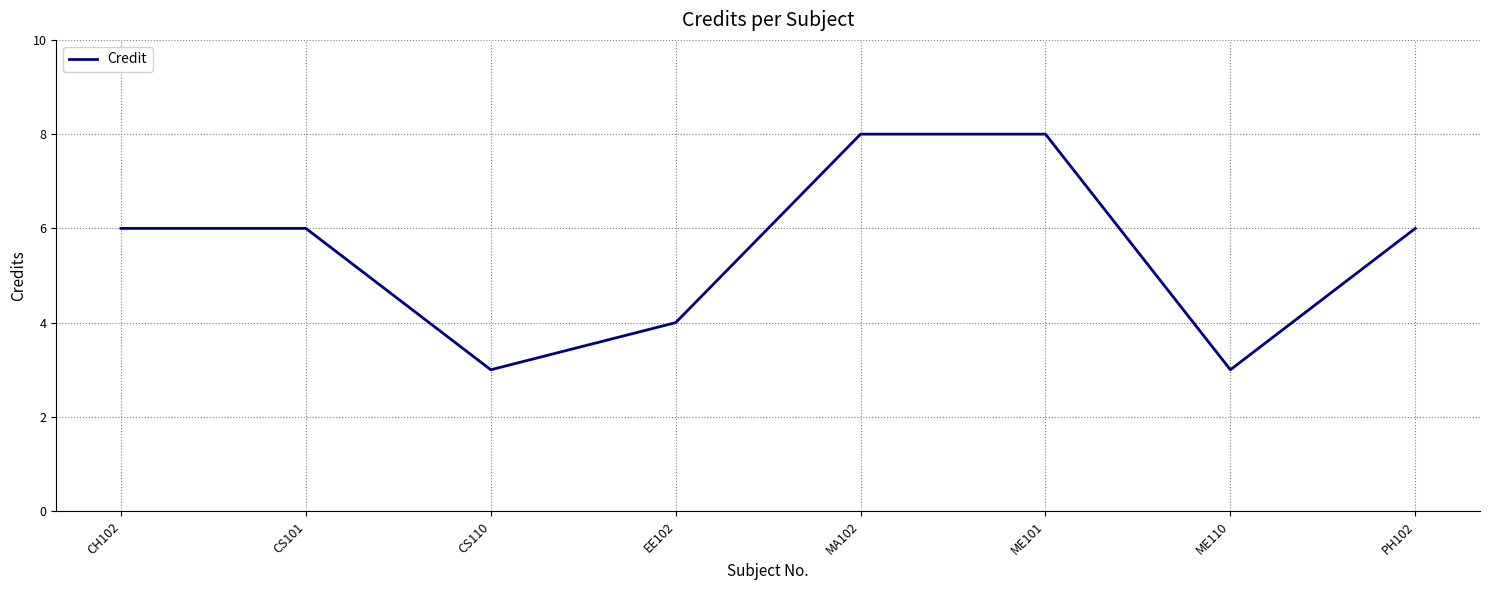

What is the difference between the maximum and minimum values?

5